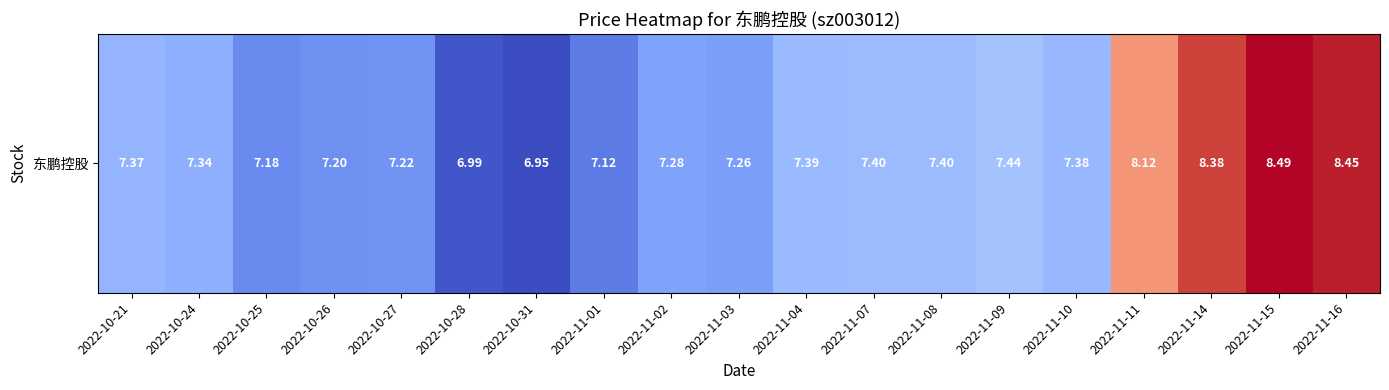

Between 2022-11-14 and 2022-11-11, which is larger?

2022-11-14